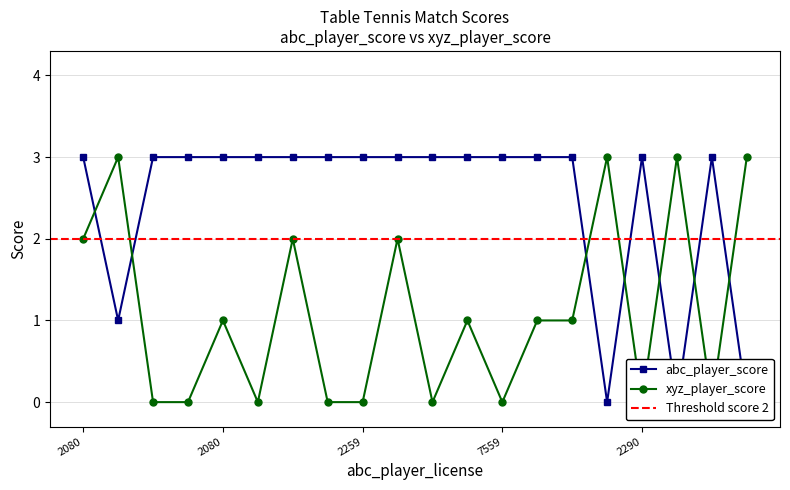

How many interior local peaks does the abc_player_score series have?

2